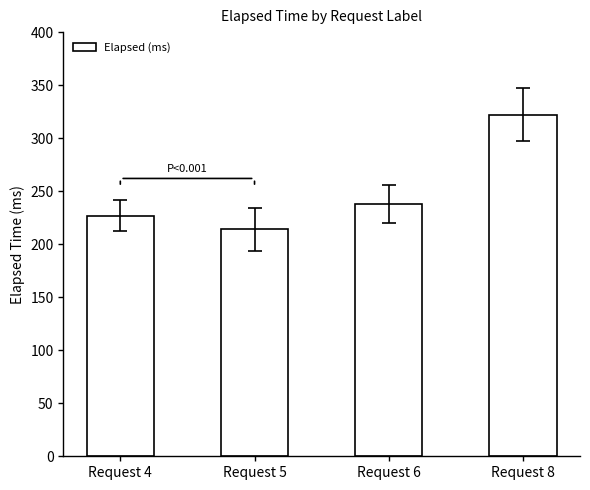

What is the value of the 4th bar from the left?

322